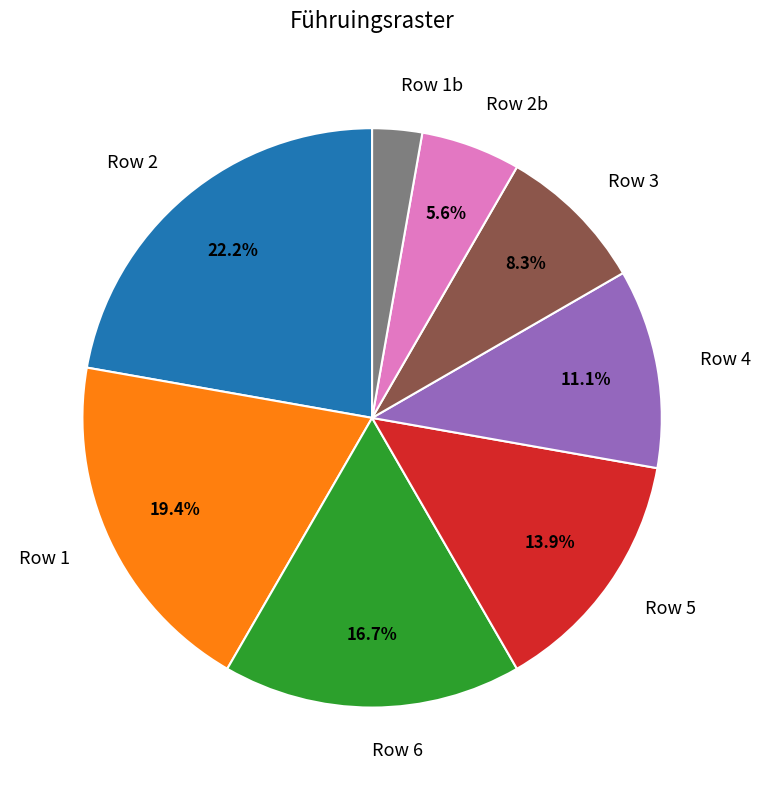

How much of the chart is everything except Row 1?

80.6%